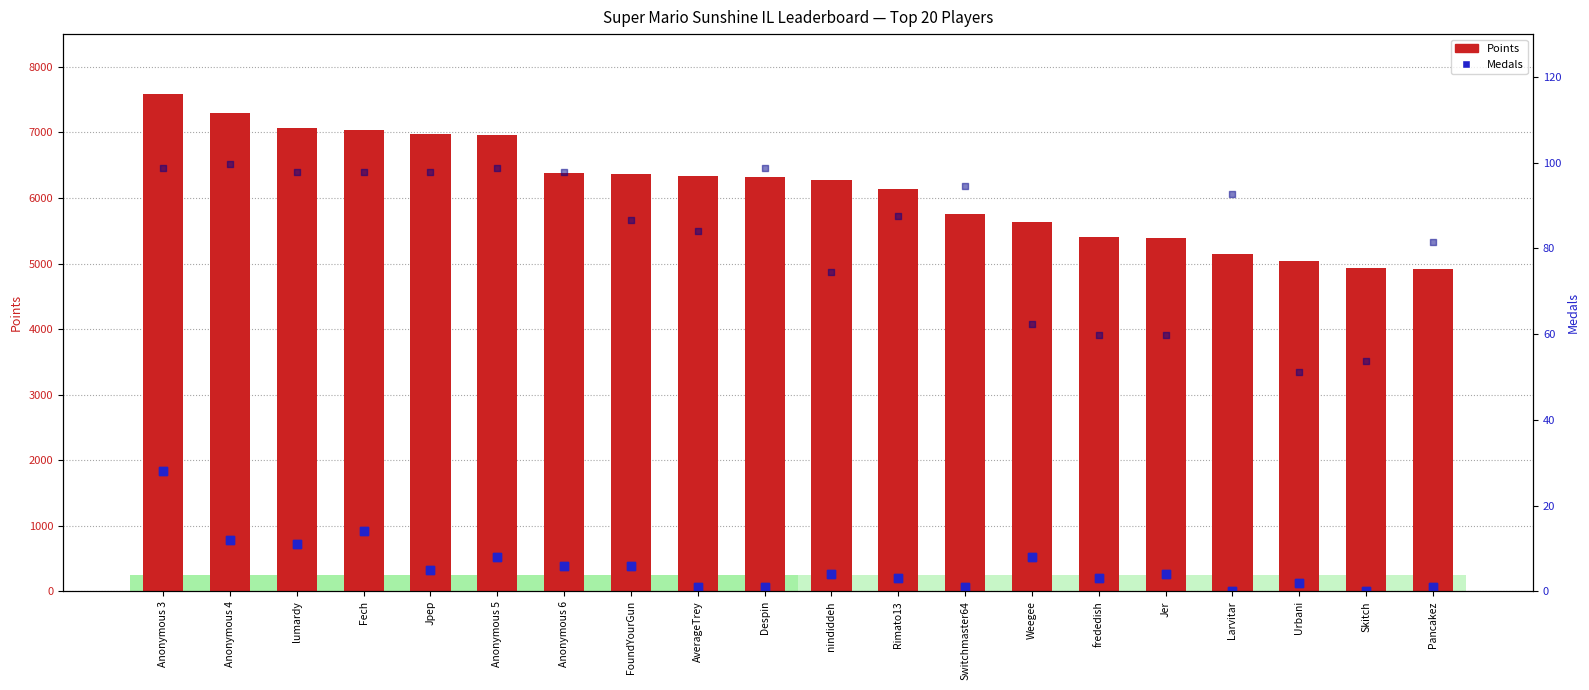

Which series has the largest total across all categories?

Points